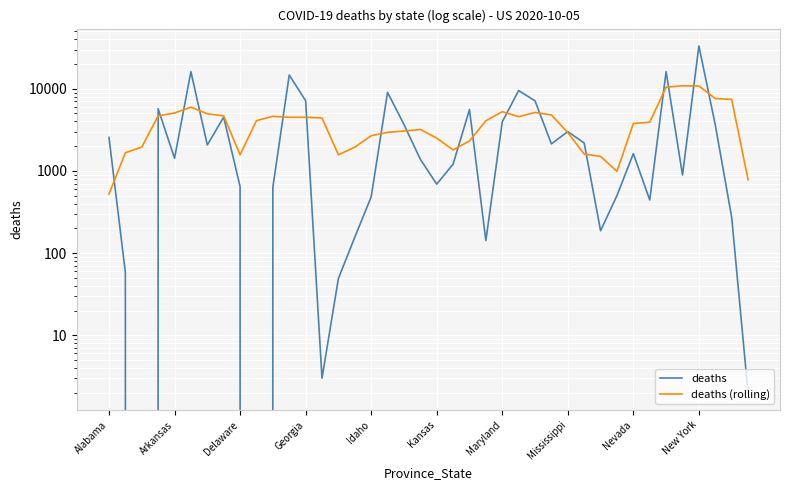

Which series has the largest total across all categories?

deaths